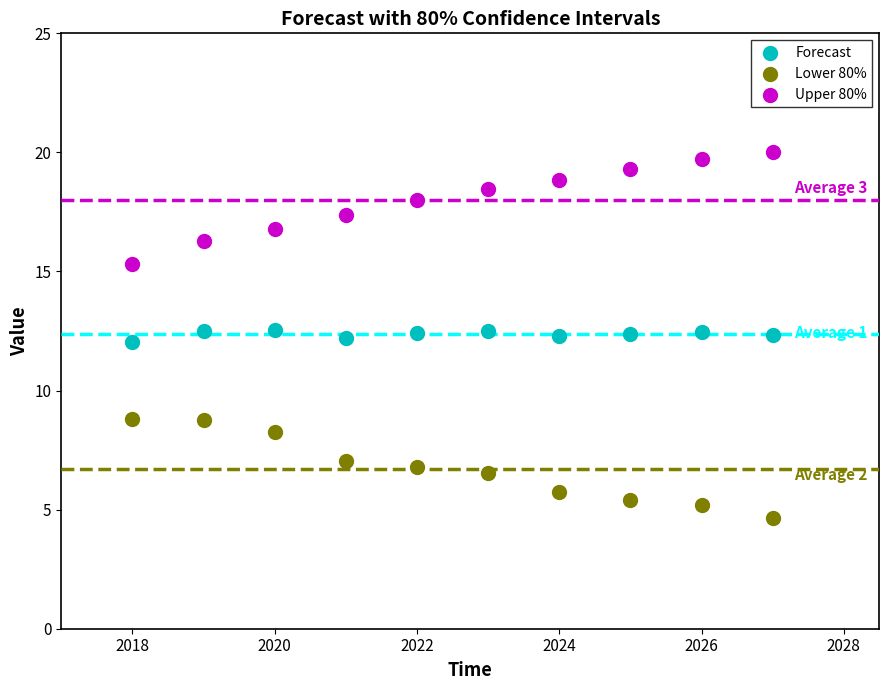

Which series has the largest Y range (max minus min)?

Upper 80%